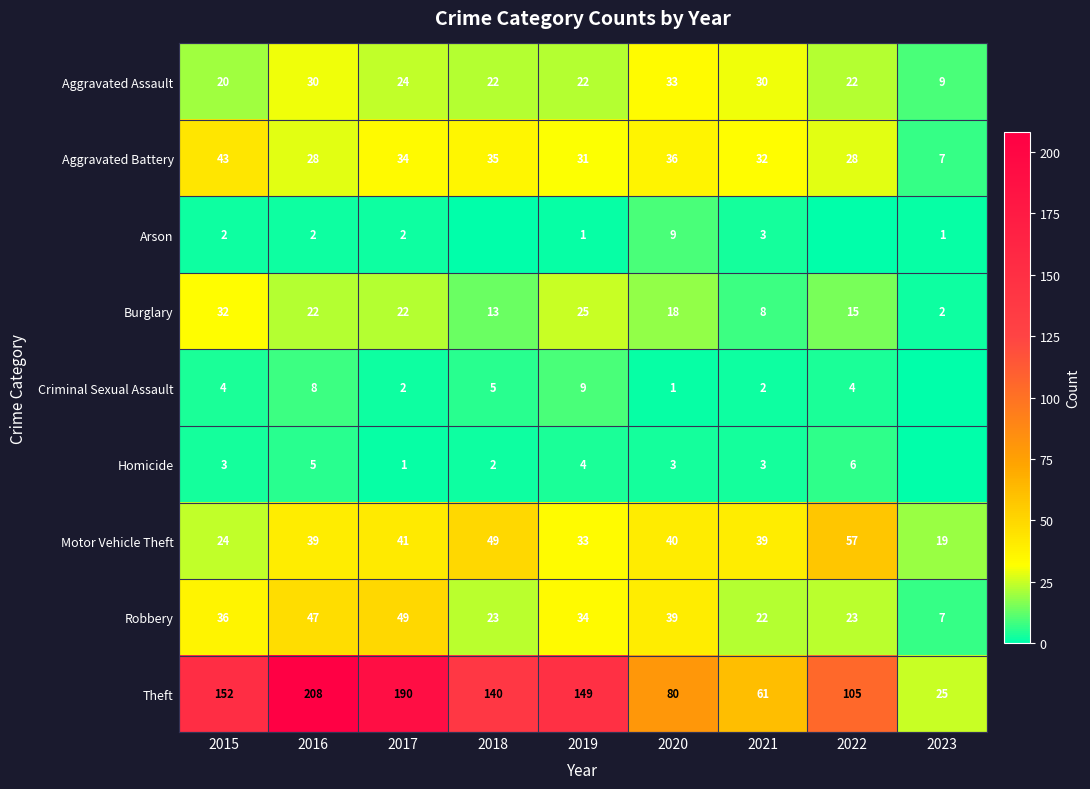

Is it true that Arson equals 0 at 2023?

False